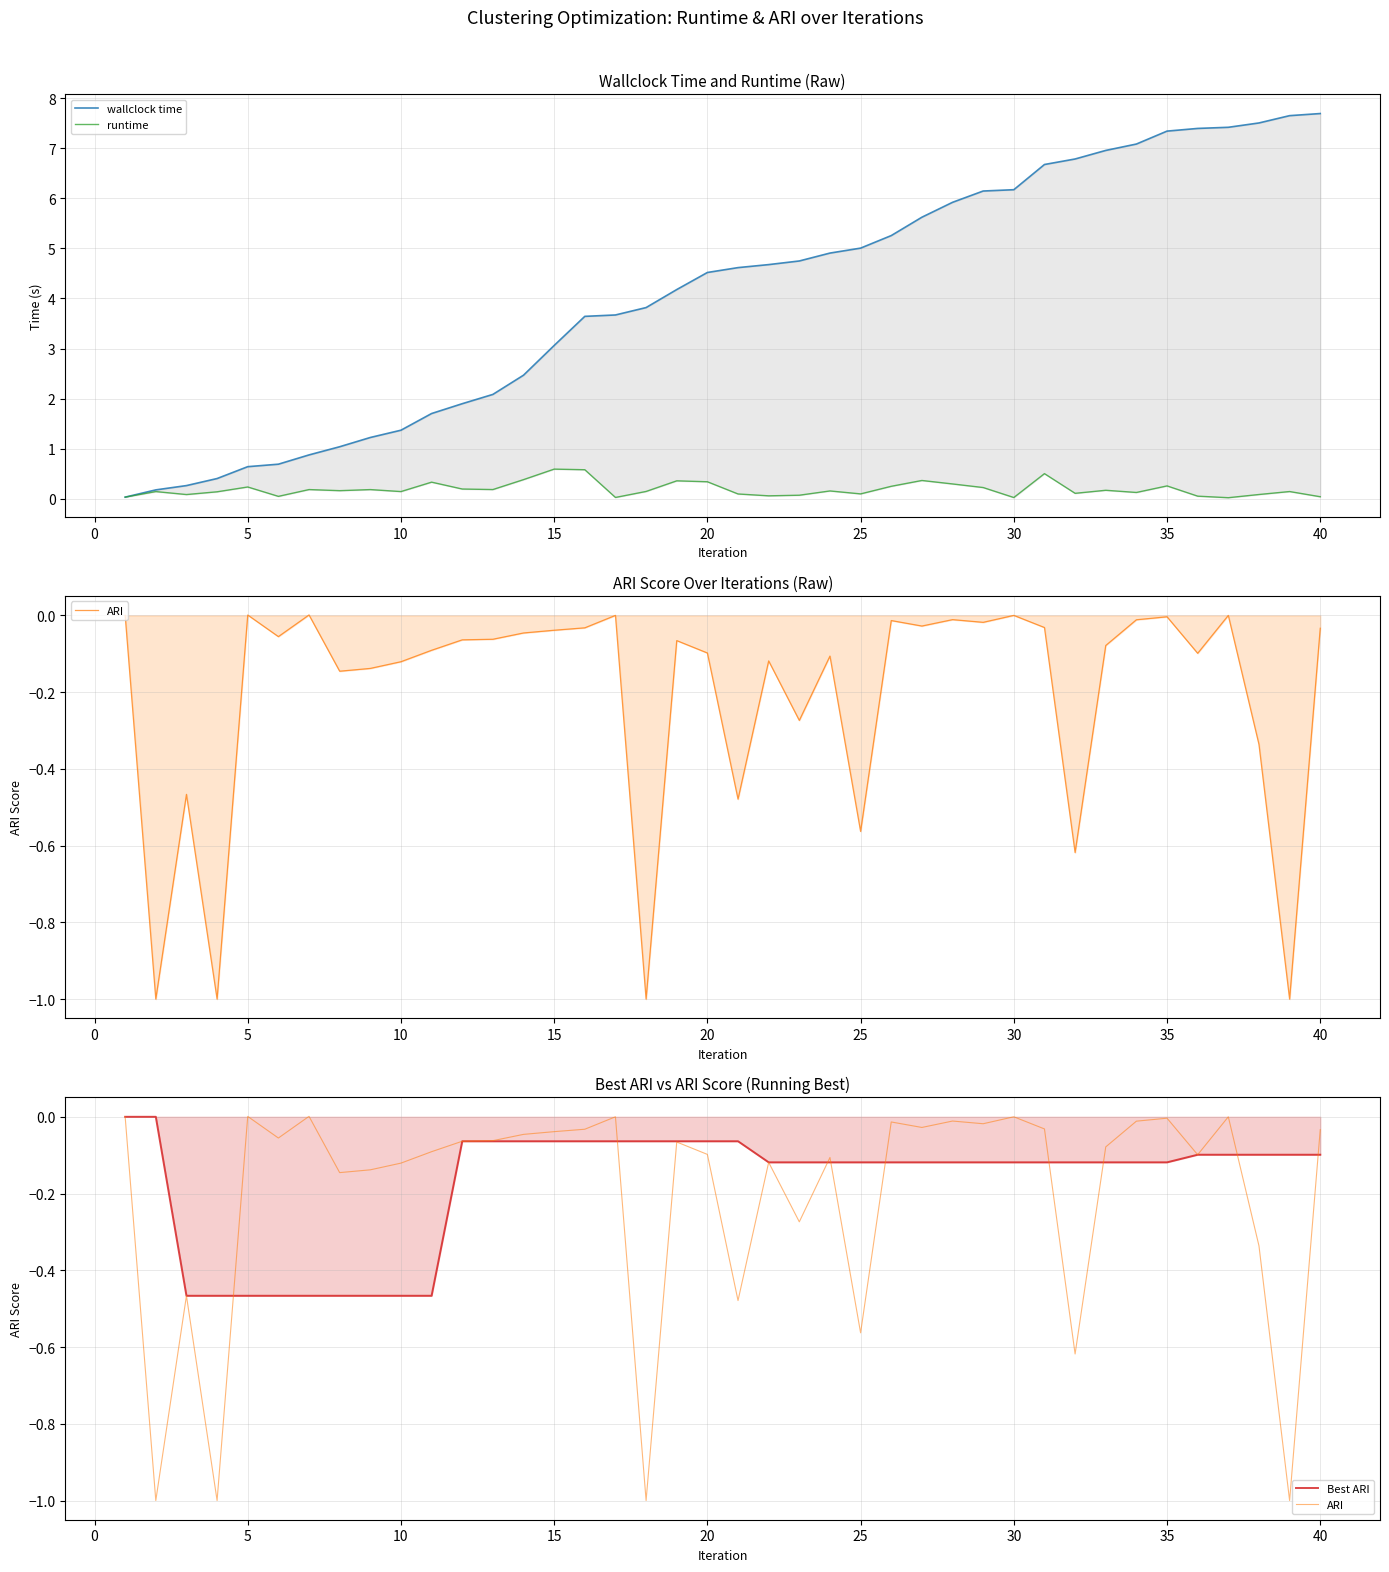

True or false: Best ARI and wallclock time intersect in this chart.

False